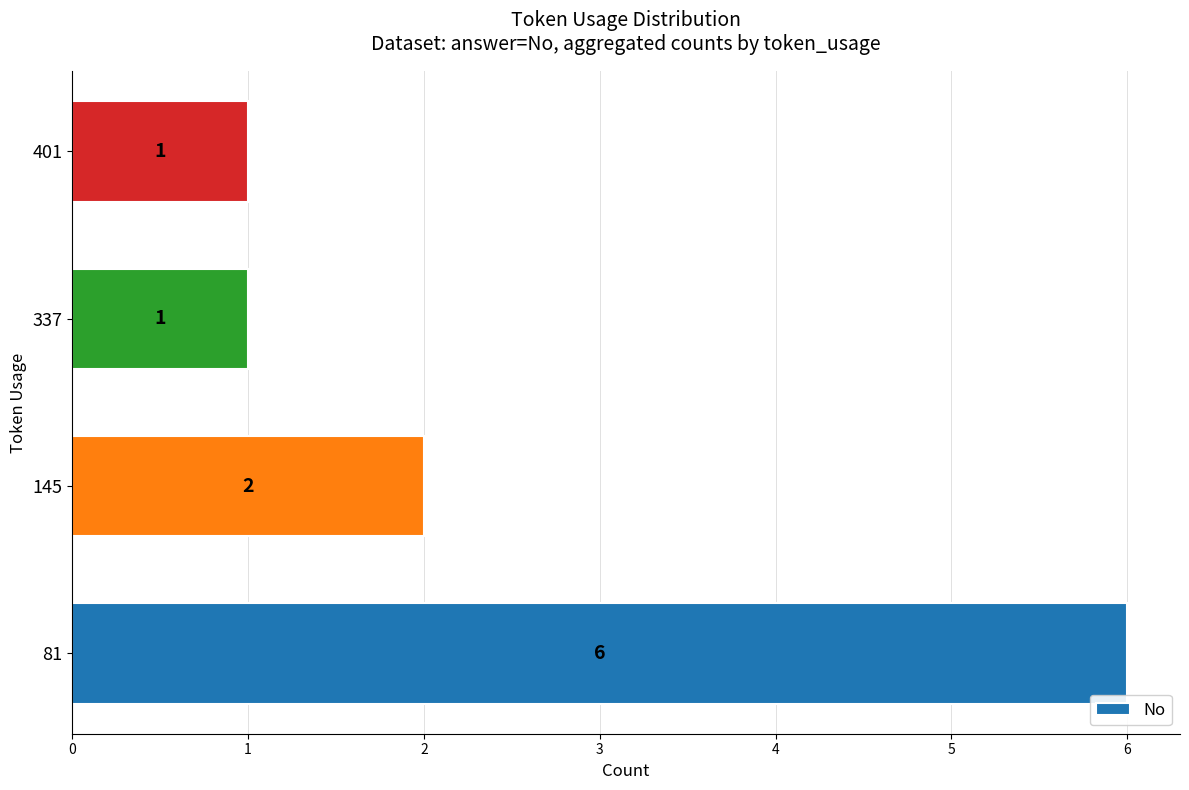

What is the sum of the values at 337 and 145?

3